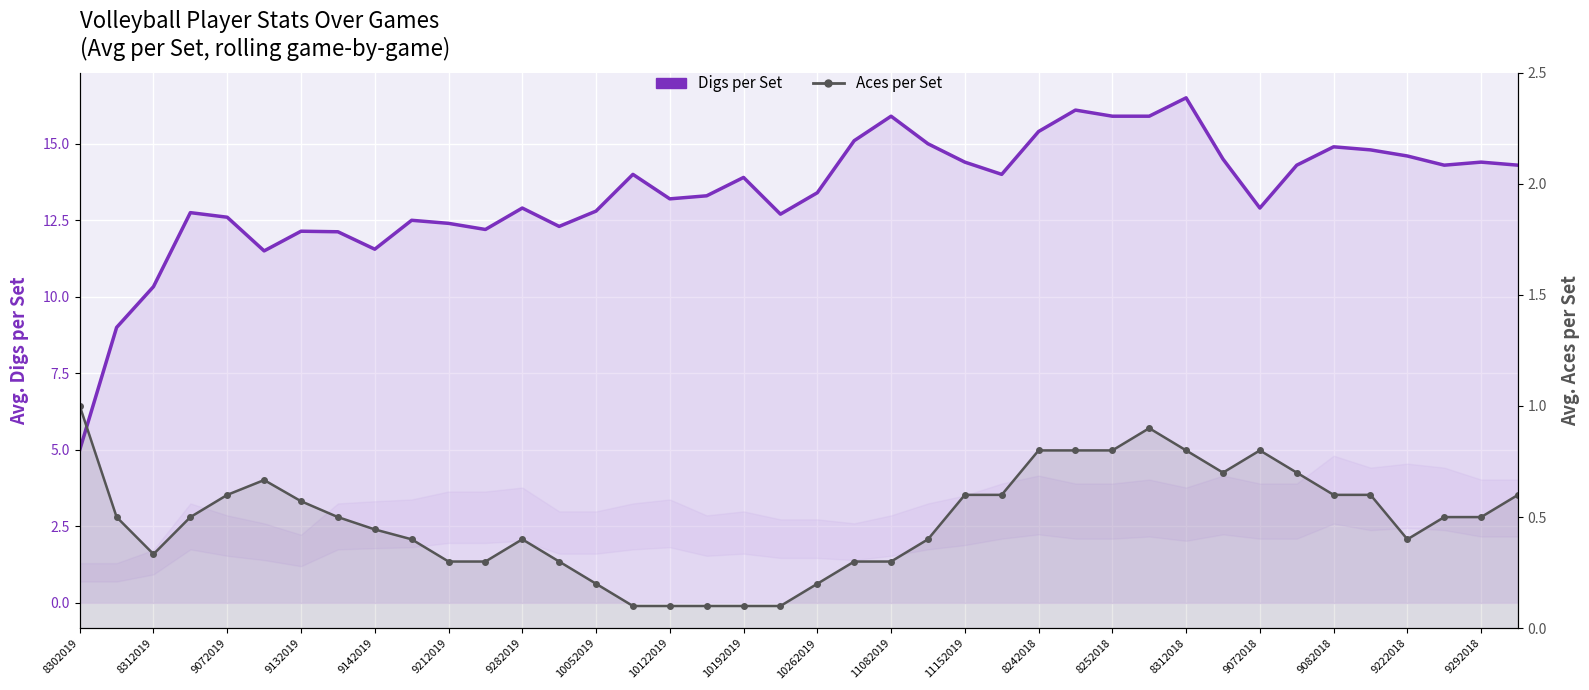

Reading right to left, transcribe all the data shown in this chart.

Digs (cumulative avg): 14.3	14.4	14.3	14.6	14.8	14.9	14.3	12.9	14.5	16.5	15.9	15.9	16.1	15.4	14.0	14.4	15.0	15.9	15.1	13.4	12.7	13.9	13.3	13.2	14.0	12.8	12.3	12.9	12.2	12.4	12.5	11.6	12.1	12.1	11.5	12.6	12.8	10.3	9.0	5.0
Aces per Set: 0.6	0.5	0.5	0.4	0.6	0.6	0.7	0.8	0.7	0.8	0.9	0.8	0.8	0.8	0.6	0.6	0.4	0.3	0.3	0.2	0.1	0.1	0.1	0.1	0.1	0.2	0.3	0.4	0.3	0.3	0.4	0.4	0.5	0.6	0.7	0.6	0.5	0.3	0.5	1.0